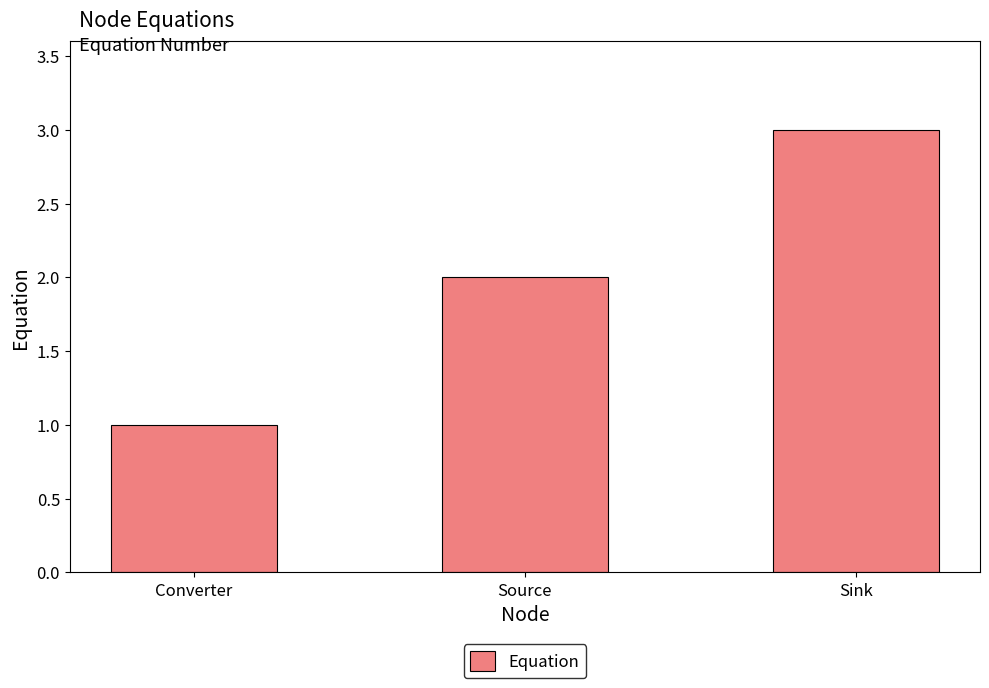

Are the bars grouped side by side (vs. stacked)?

No